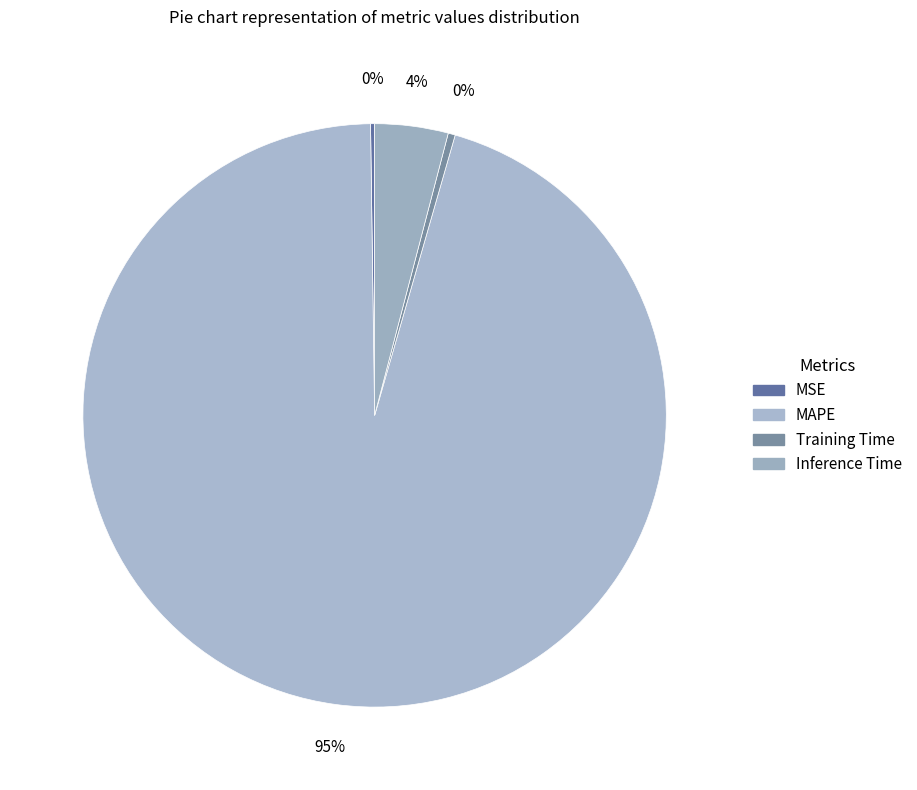

Count the number of slices in the pie.

4